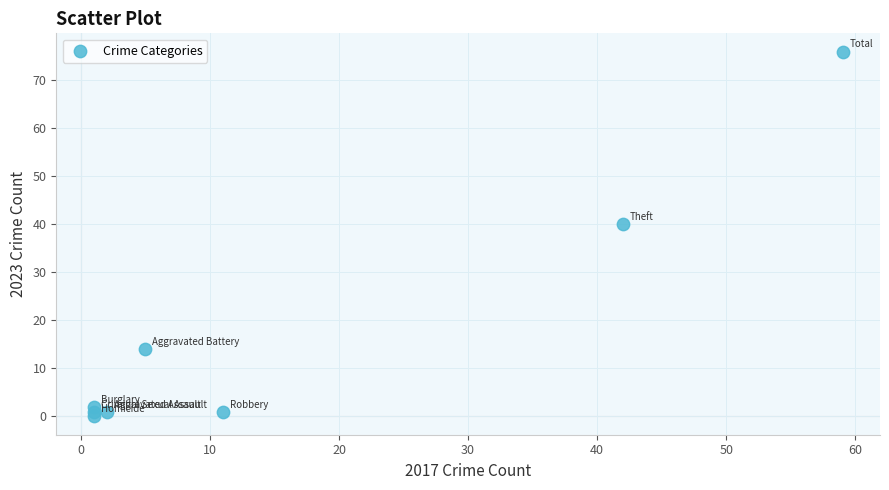

What Y value in the scatter plot is closest to 38?

40